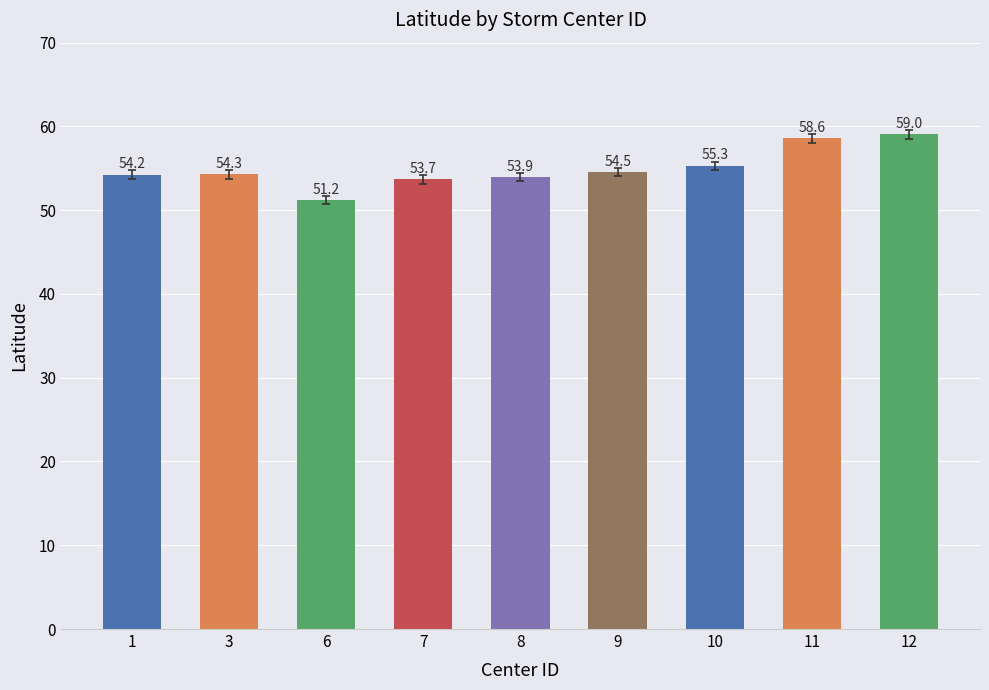

Which label corresponds to the largest value in the chart?

12